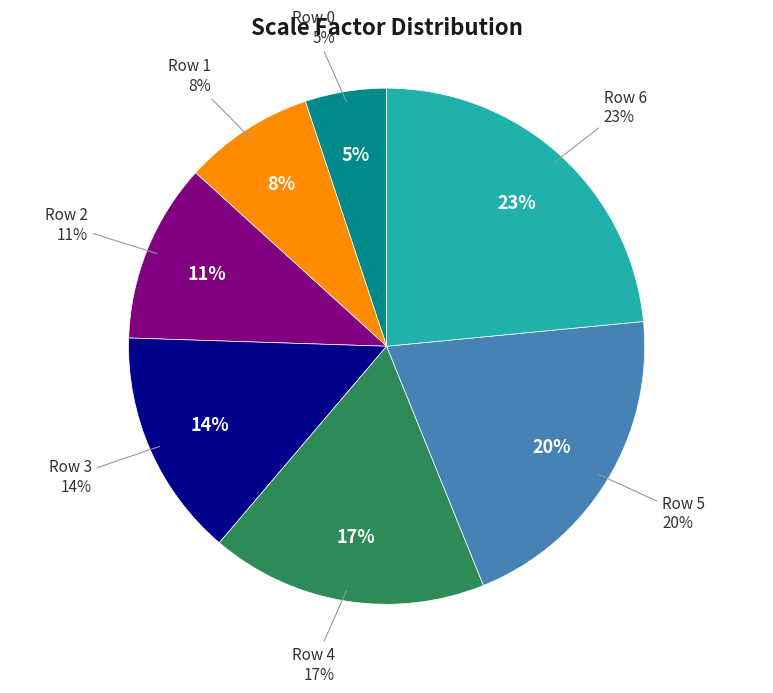

What is the change in value from Row 5 to Row 6?

+0.5